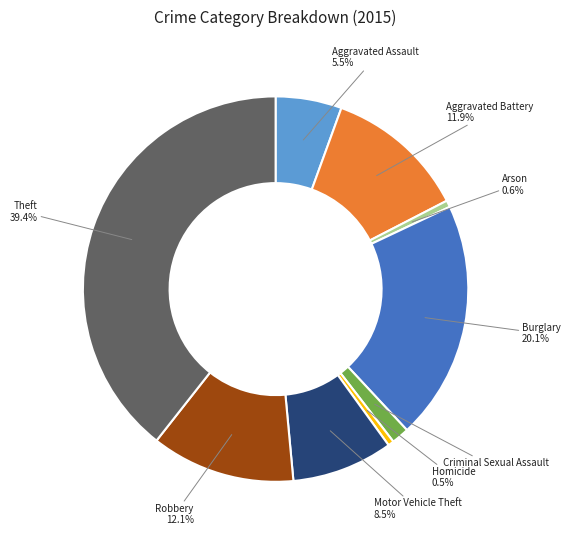

Is it true that Criminal Sexual Assault is 15% of the pie?

False